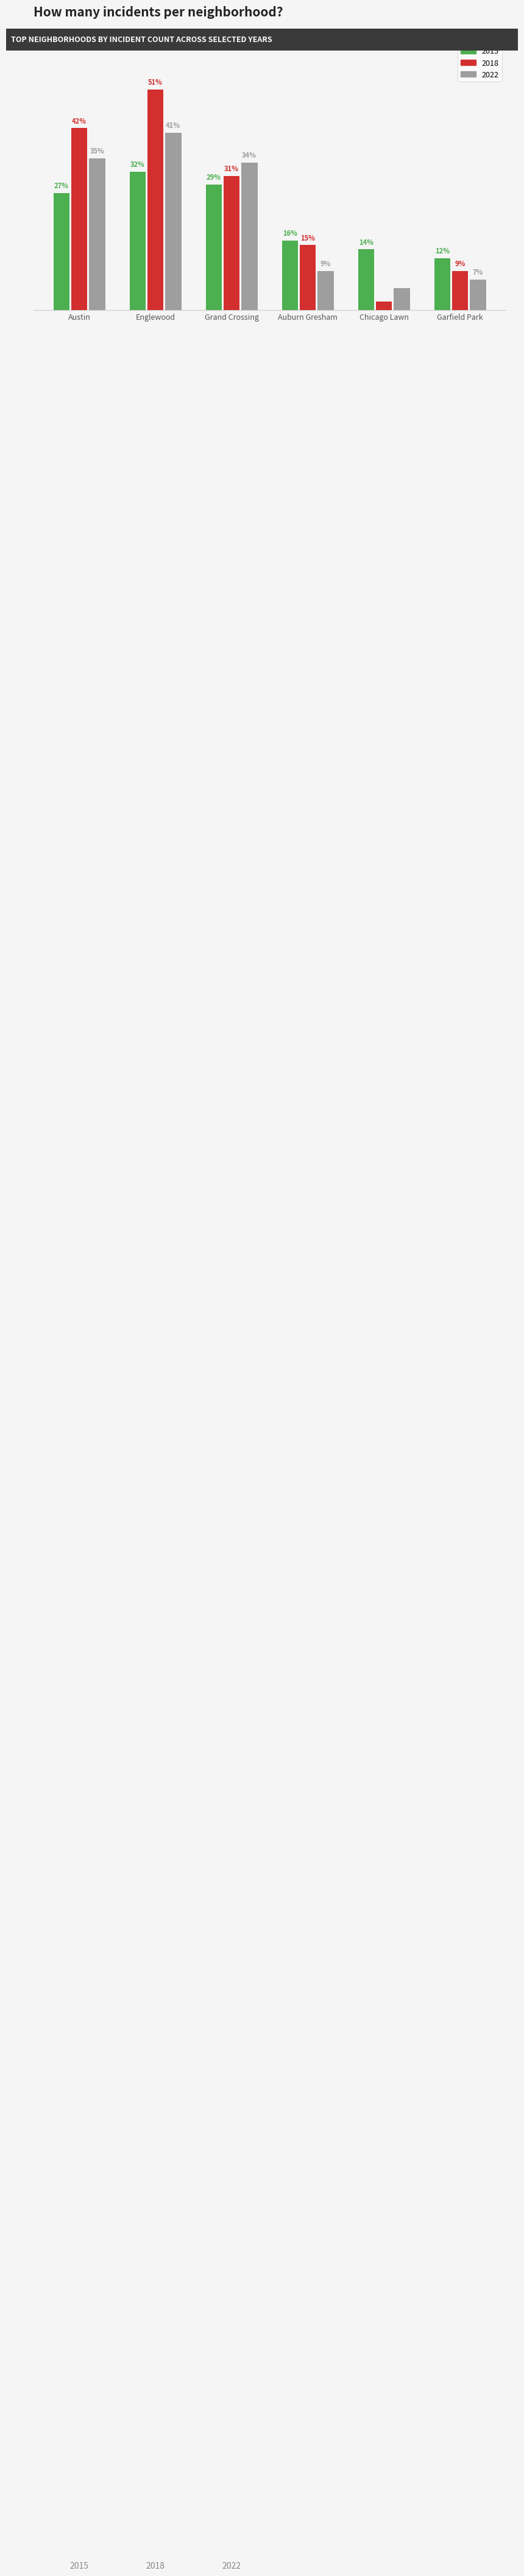

Where is 2015 nearest to the value 22?

Austin